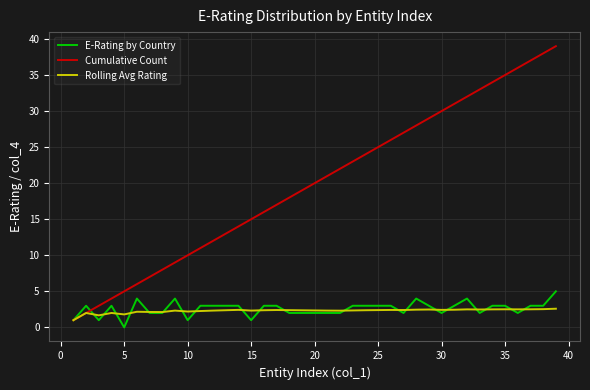

What is the highest value of the Rolling Avg Rating series?

2.6